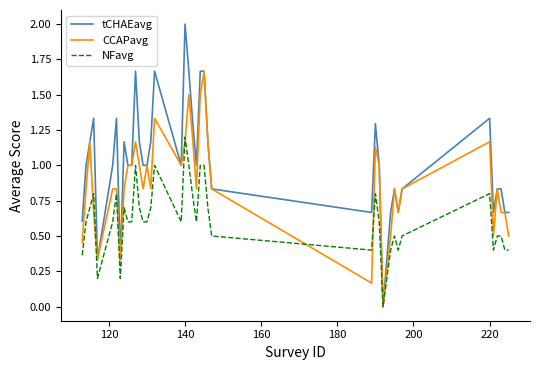

Which series has the widest spread of values?

tCHAEavg